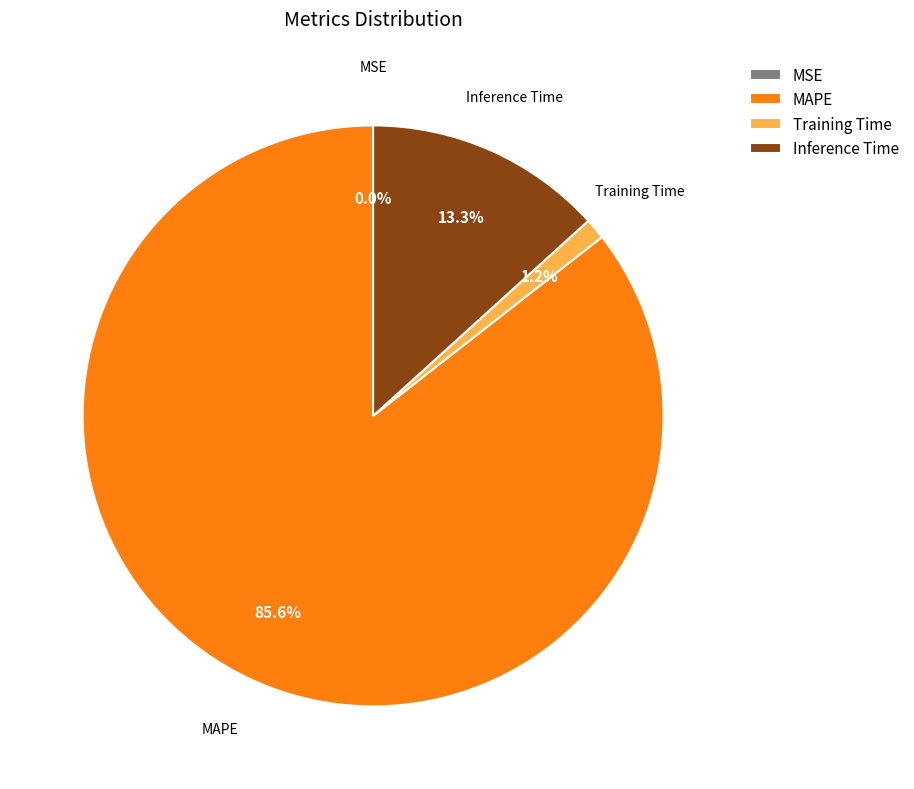

To the nearest percent, what is the difference between the largest and smallest slice percentages?

86%